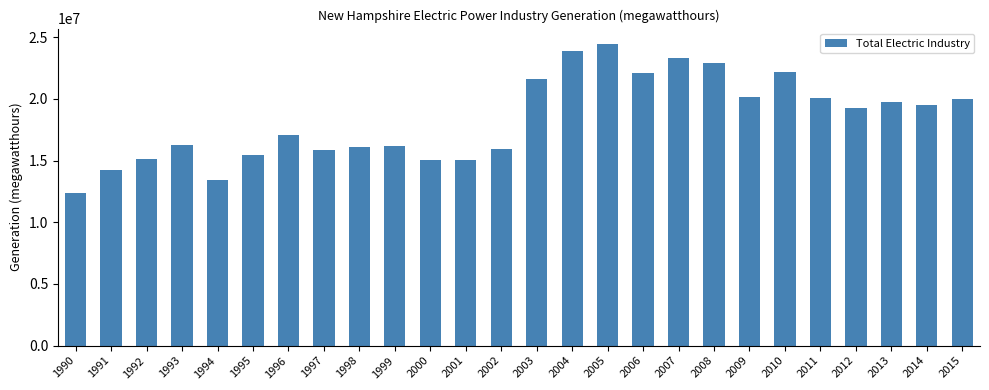

What value does the data have at 1995, to the nearest 100?

15434400